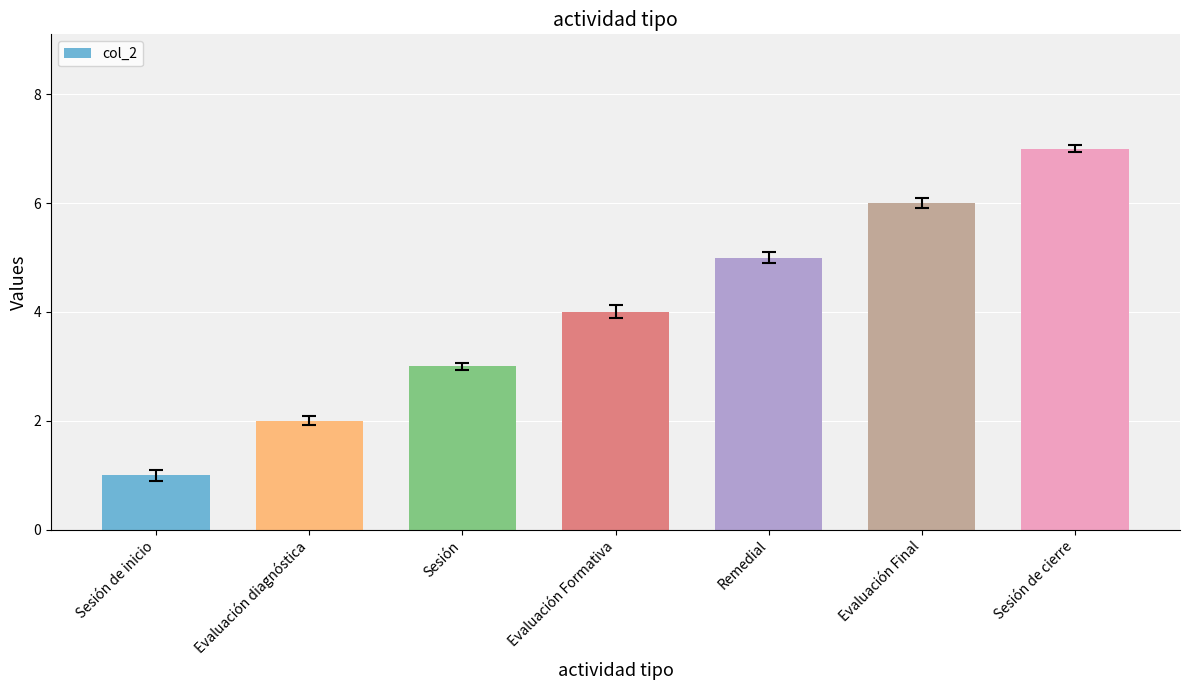

The chart shows a value of 1 at Evaluación Formativa. True or false?

False